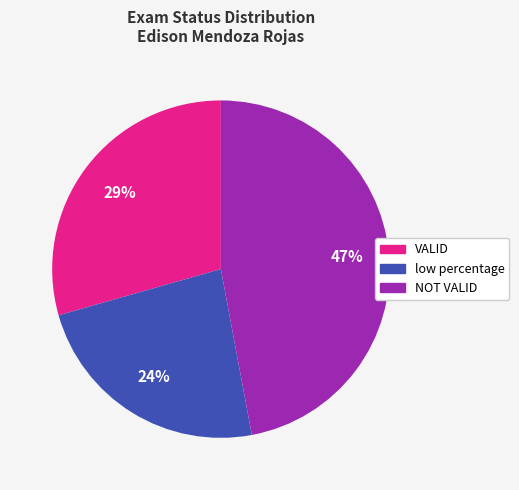

Is it true that NOT VALID is 47% of the pie?

True